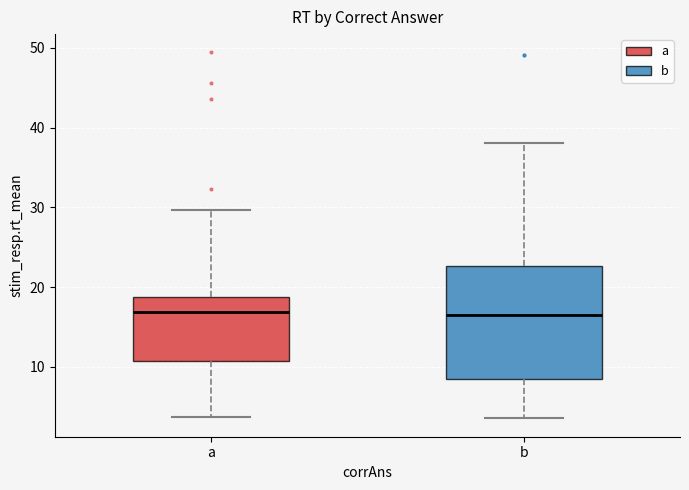

Where is the upper edge of the box for a on the y-axis? The values are not printed on the chart, so give them approximately, as read against the axis.

19